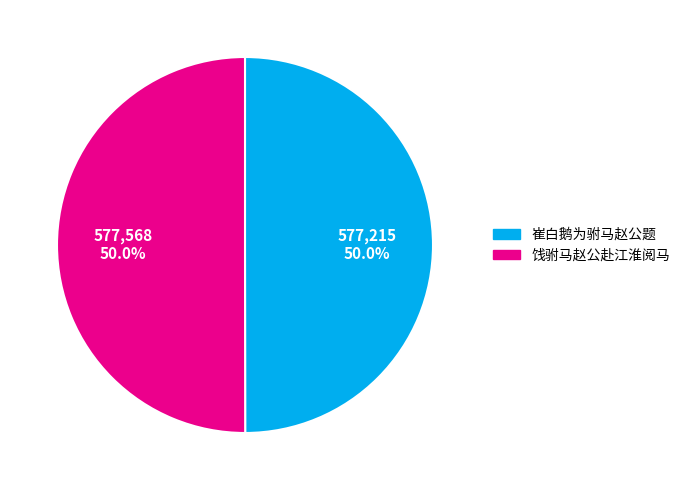

Combined, do 崔白鹅为驸马赵公题 and 饯驸马赵公赴江淮阅马 account for over 50%?

Yes